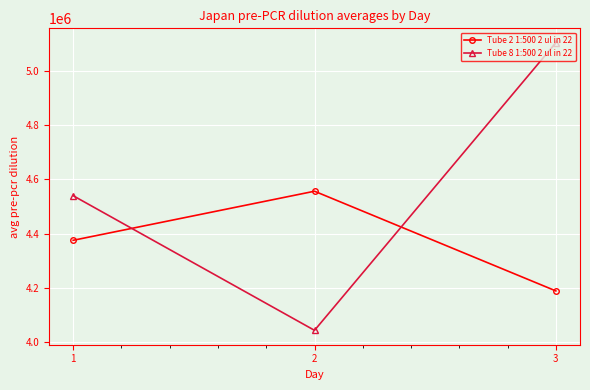

List the series in order of their overall mean, highest first.

Tube 8 1:500 2 ul in 22, Tube 2 1:500 2 ul in 22